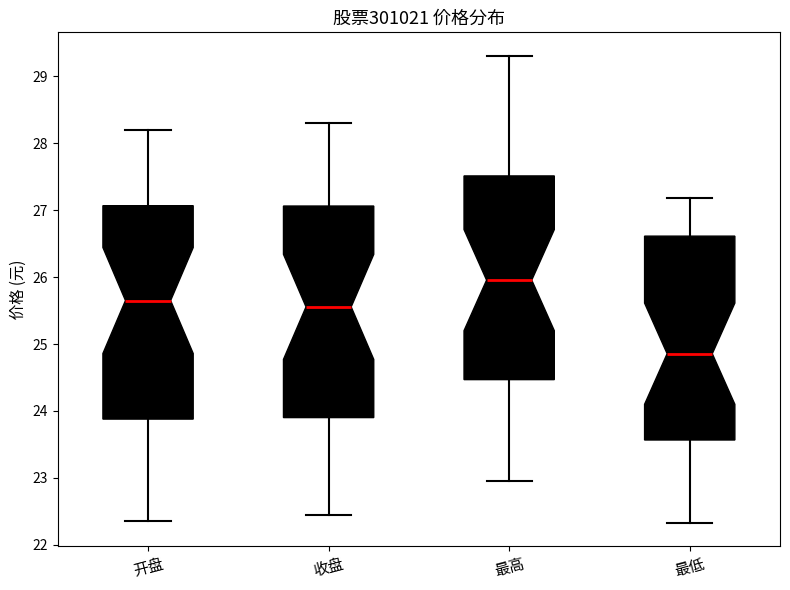

Reading left to right, read every box against the y-axis: the position of its median line, the range the box covers, and the ends of its whiskers. The values are not printed on the chart, so give them approximately, as read against the axis.

开盘: median 25.7, box 23.9 to 27.1, whiskers 22.4 to 28.2
收盘: median 25.6, box 23.9 to 27.1, whiskers 22.4 to 28.3
最高: median 26.0, box 24.5 to 27.5, whiskers 23.0 to 29.3
最低: median 24.9, box 23.6 to 26.6, whiskers 22.3 to 27.2